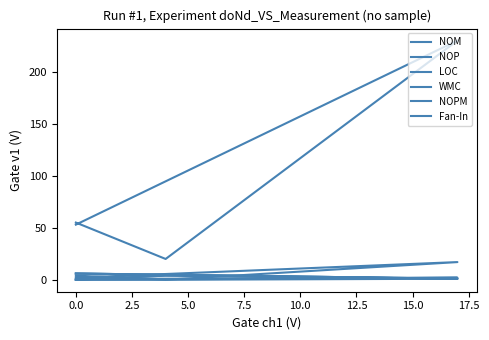

How many categories are shown in the chart?

4